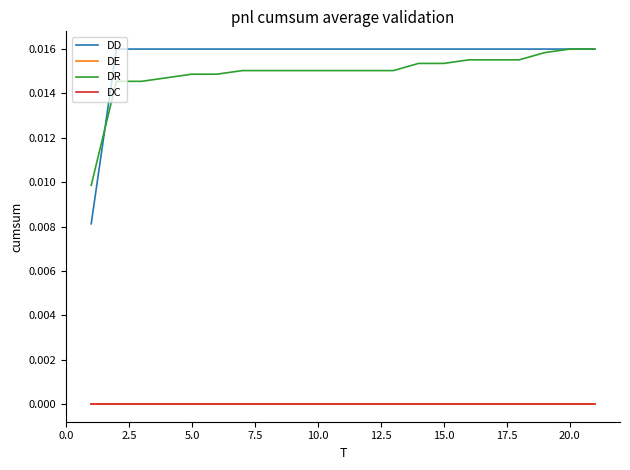

True or false: DE has more than 2 points higher than both neighbors.

False